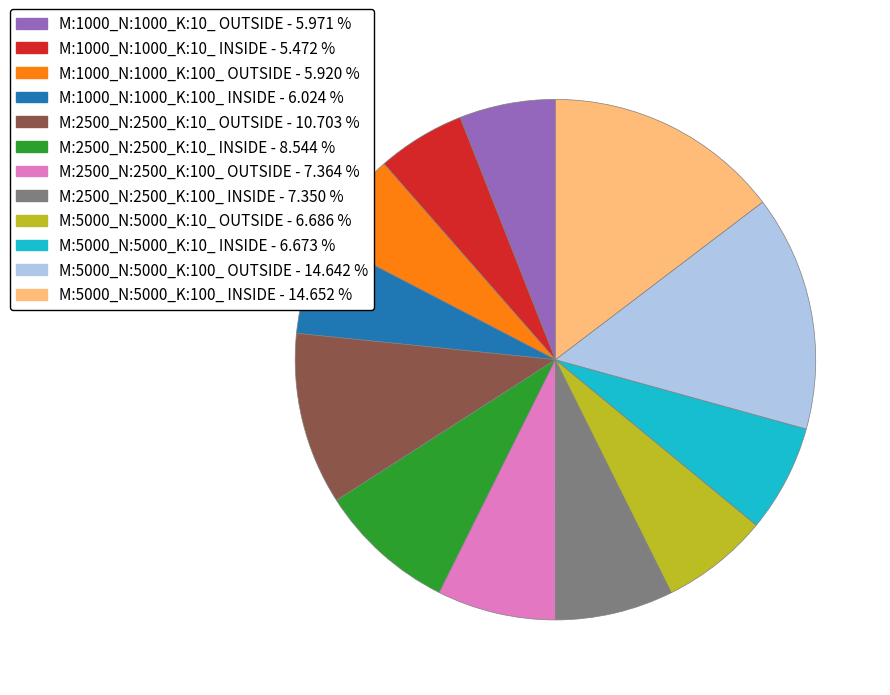

The M:5000_N:5000_K:100_ INSIDE slice represents 15% of the pie. True or false?

True